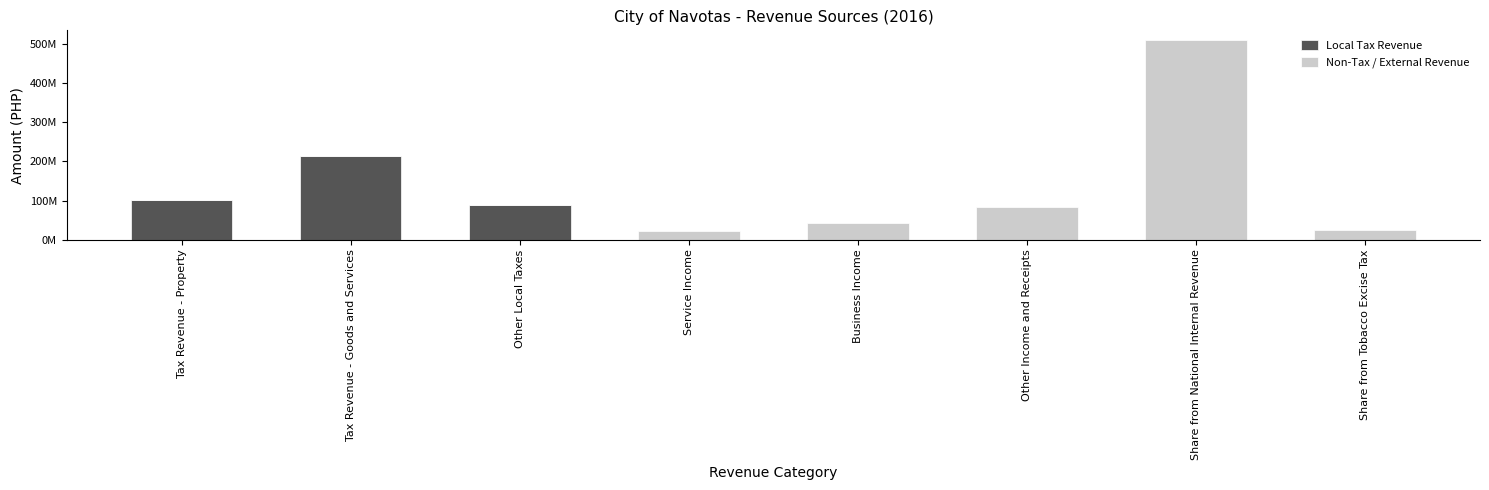

Where is Non-Tax / External Revenue nearest to the value 254596633?

Other Income and Receipts